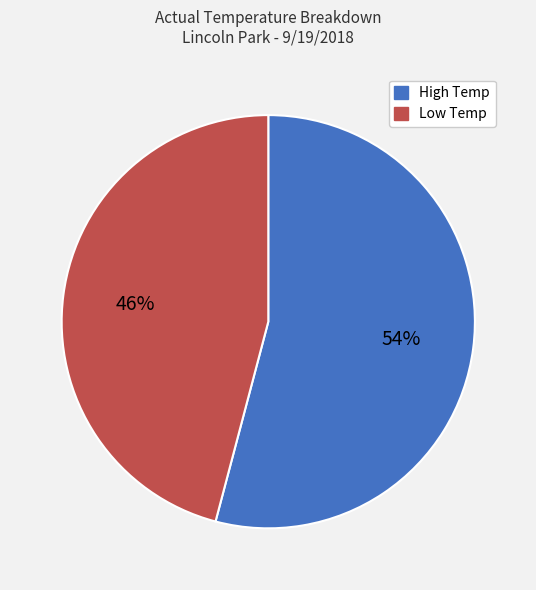

Combined, do Low Temp and High Temp account for over 50%?

Yes